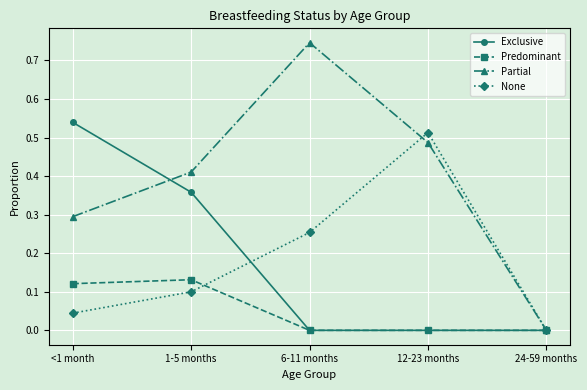

Which series has the largest total across all categories?

Partial